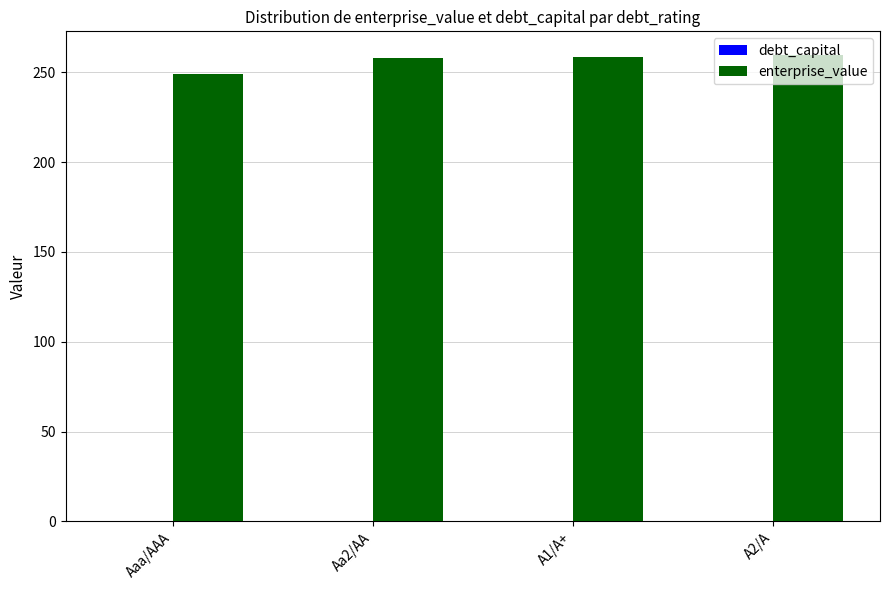

What is the total value across all series at Aa2/AA?

257.9